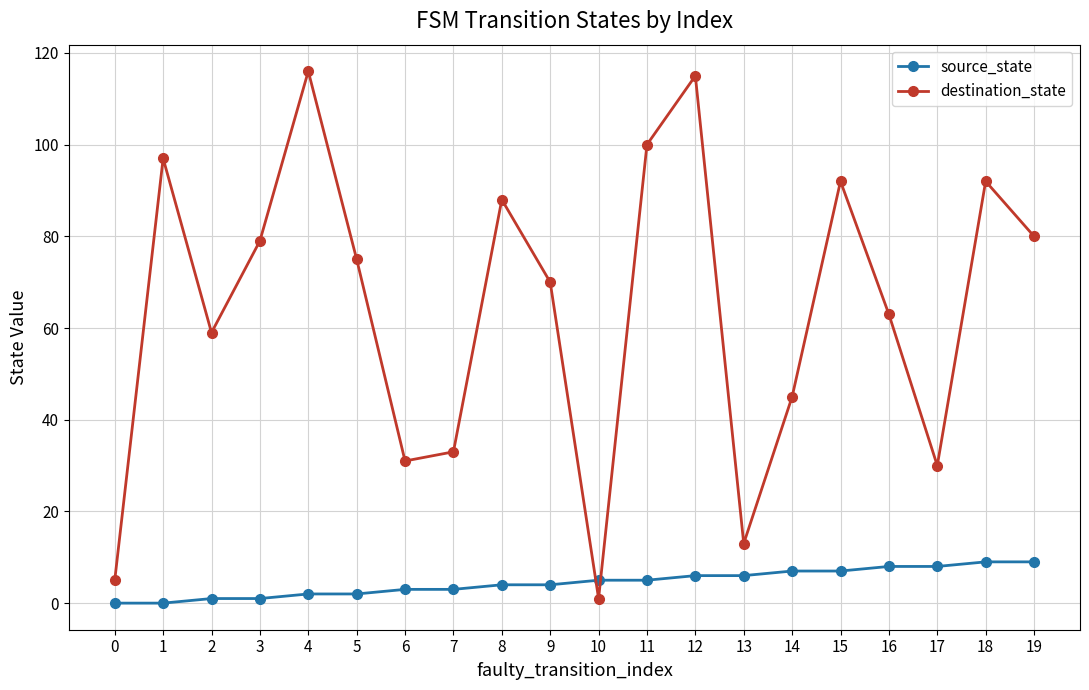

Is the value of destination_state at 8 greater than the value of source_state at 5?

Yes